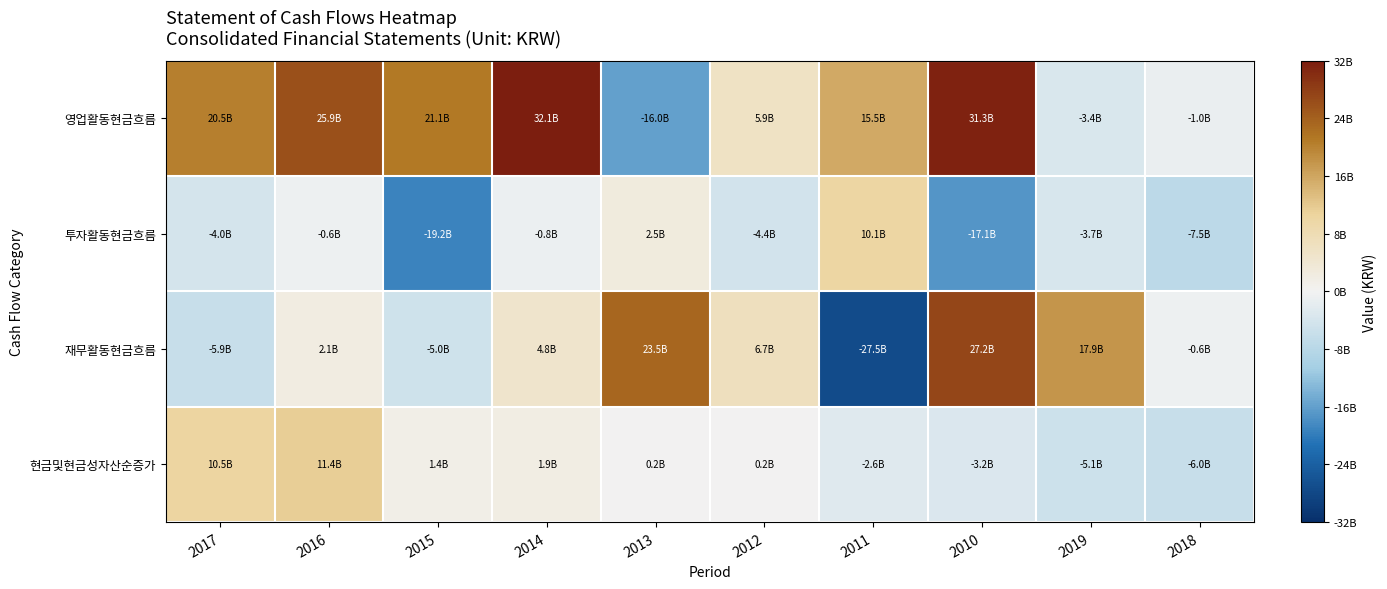

What is the maximum value shown in the chart?

32076648301